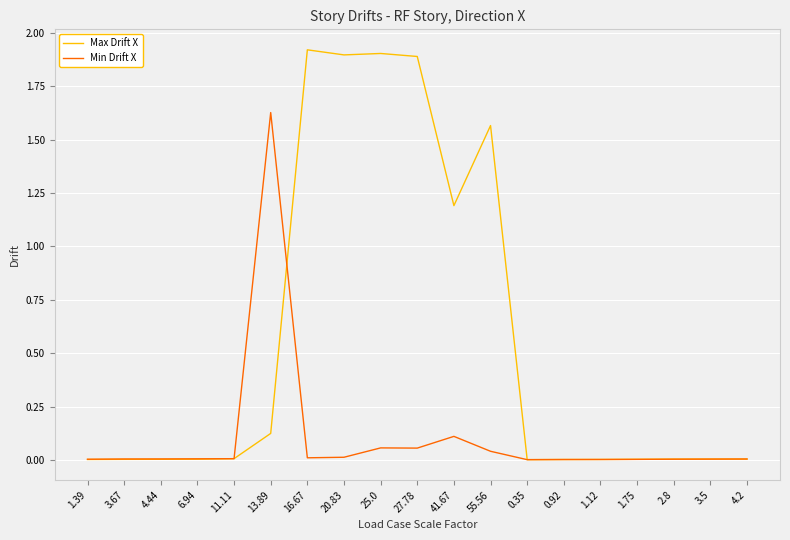

True or false: Max Drift X and Min Drift X intersect in this chart.

True